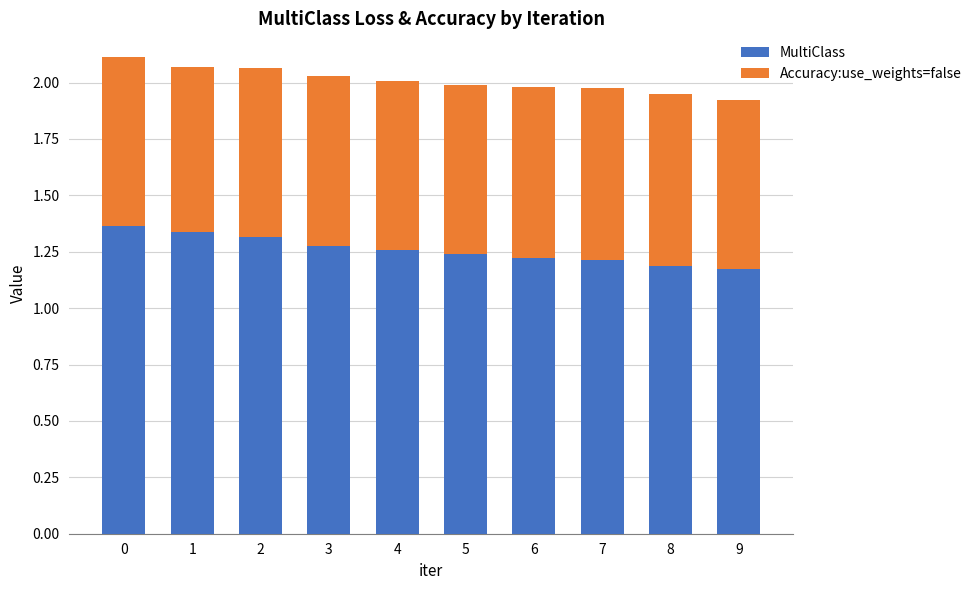

The value of MultiClass at 6 is 1.7. True or false?

False